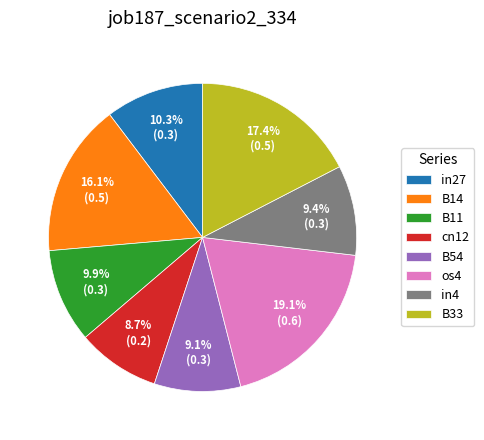

What is the largest slice in the pie chart?

os4